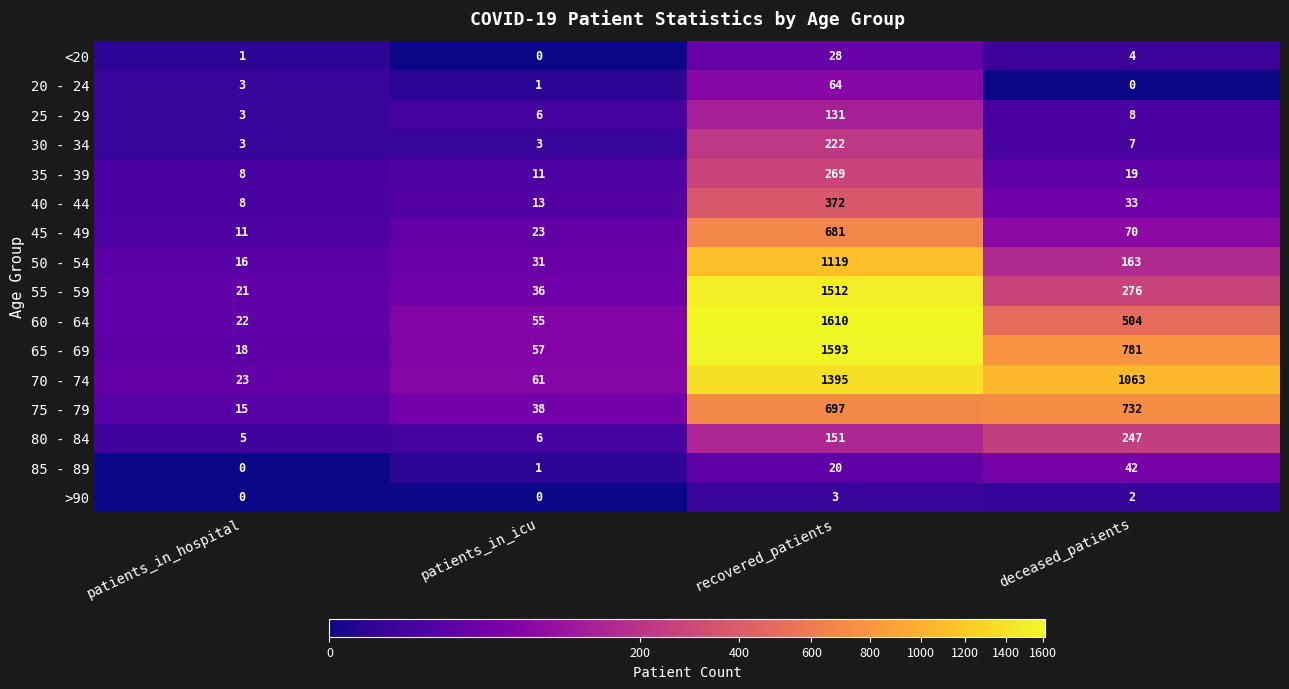

Read the 55 - 59 value at deceased_patients, to the nearest 100.

300